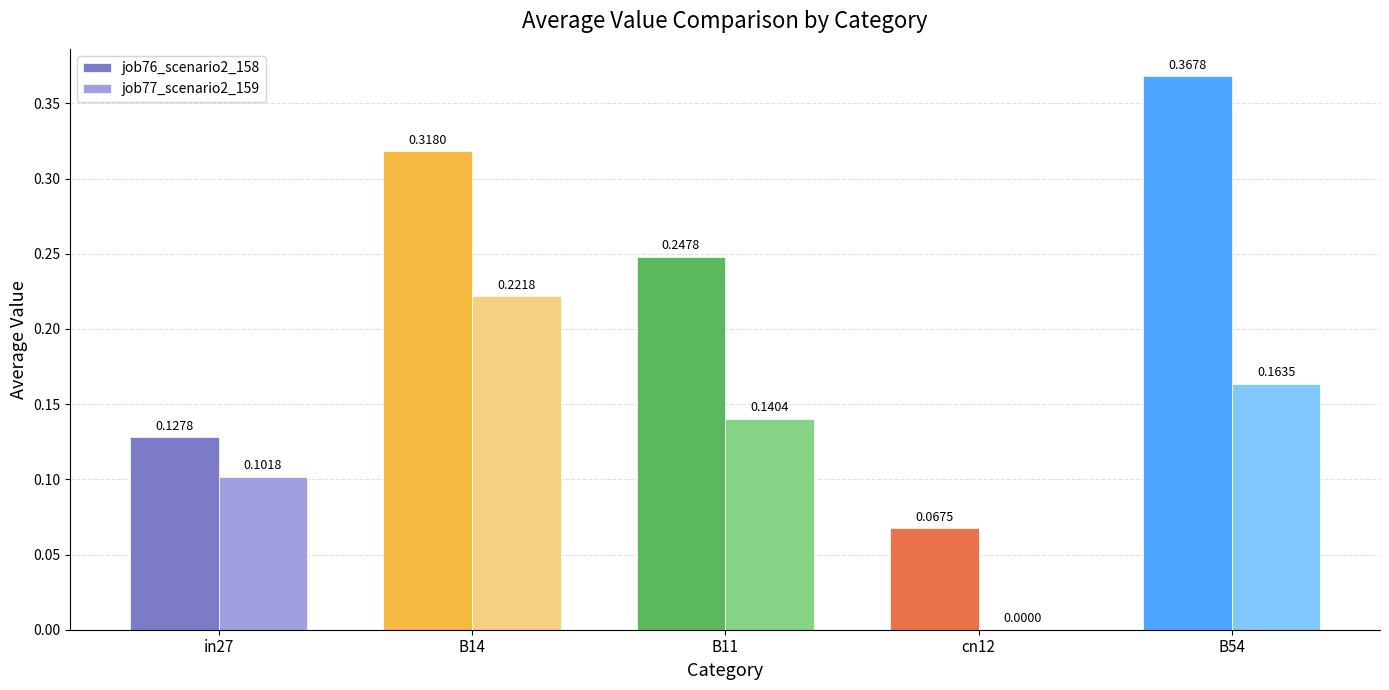

At which category is the sum across all series the highest?

B14